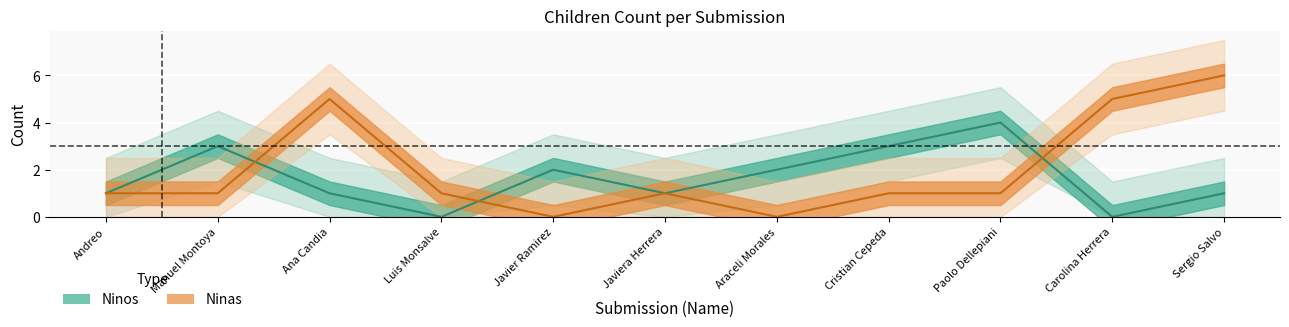

How many lines are shown in the chart?

2